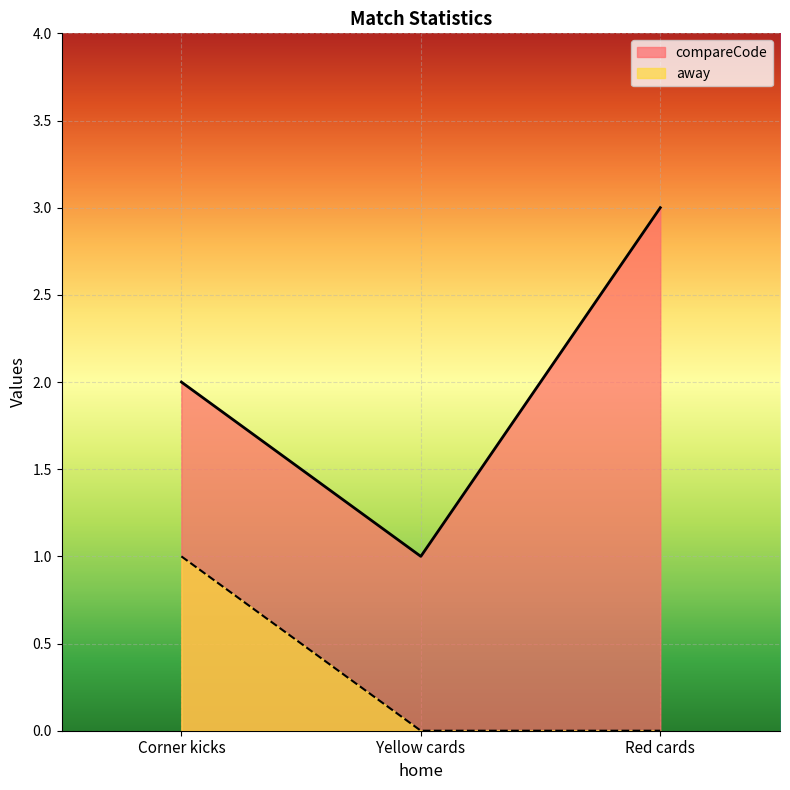

What is the difference between the maximum and second lowest values in the away series?

1